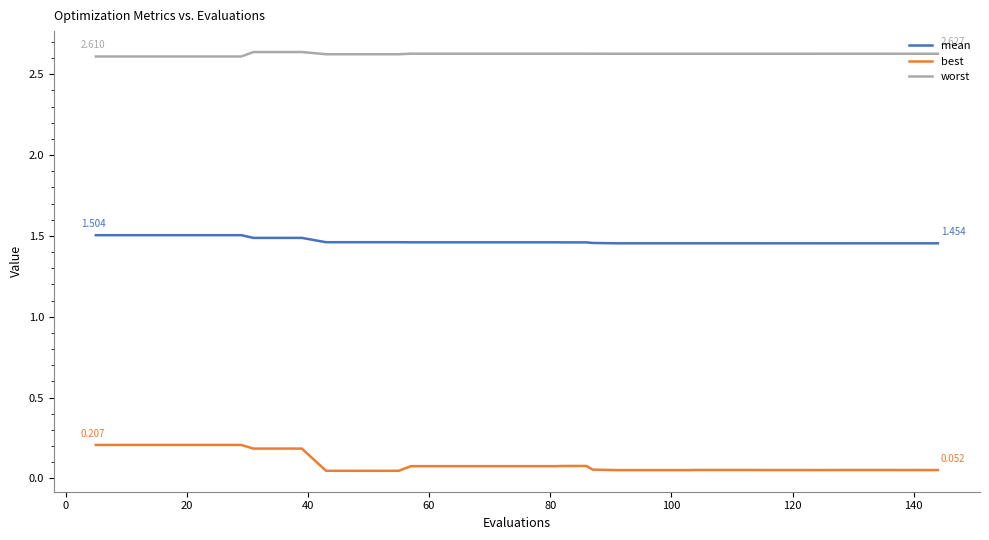

Which series has the widest spread of values?

best